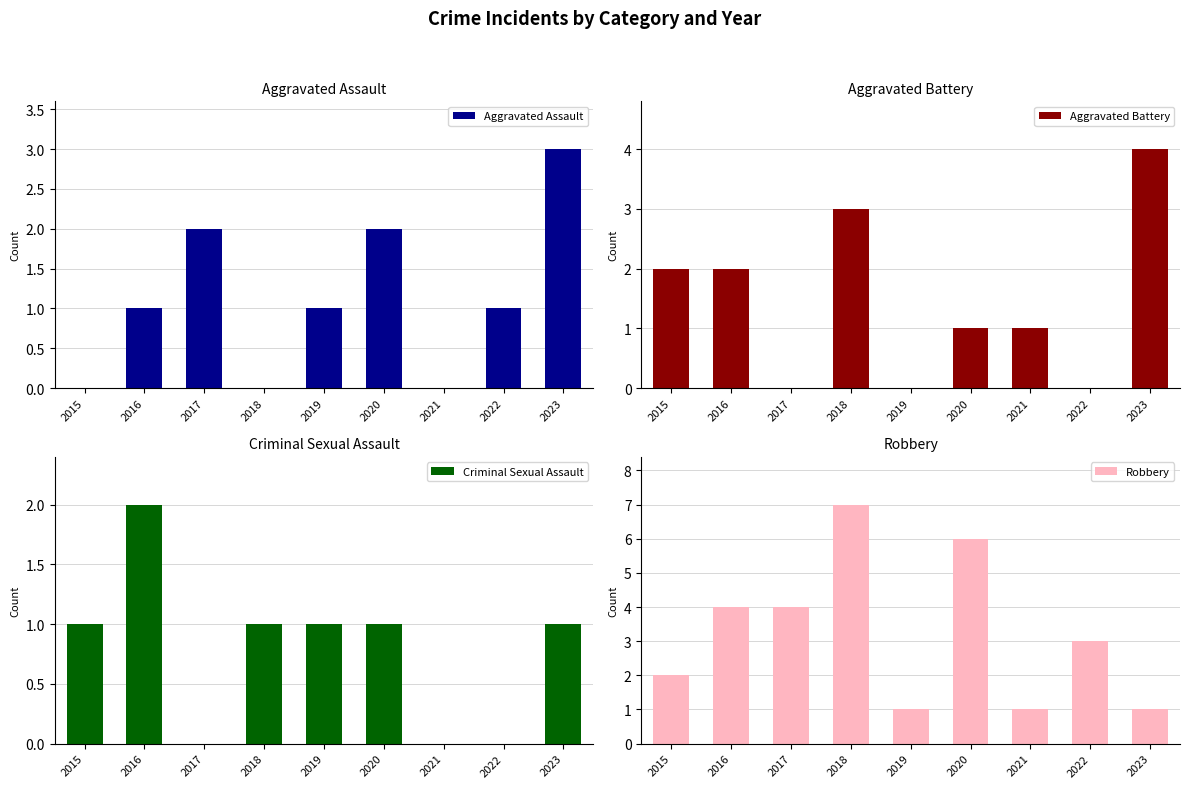

How many categories are shown in the chart?

9